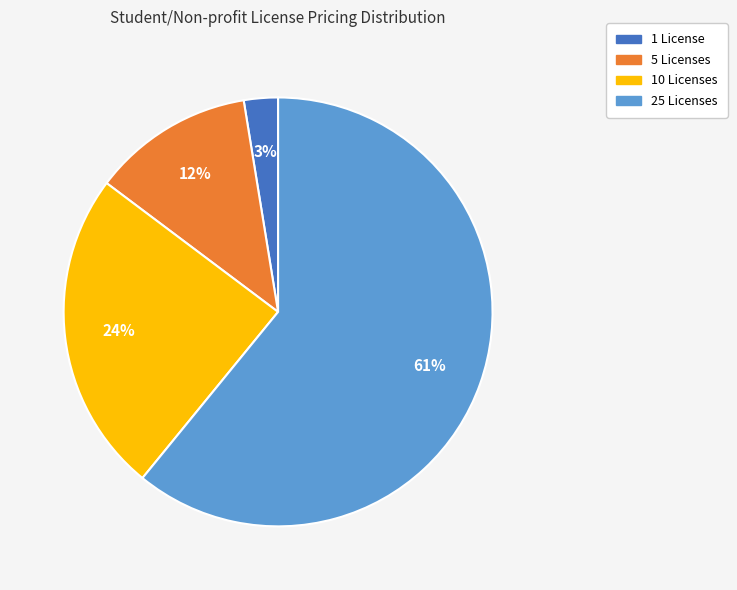

Combined, do 10 Licenses and 1 License account for over 50%?

No